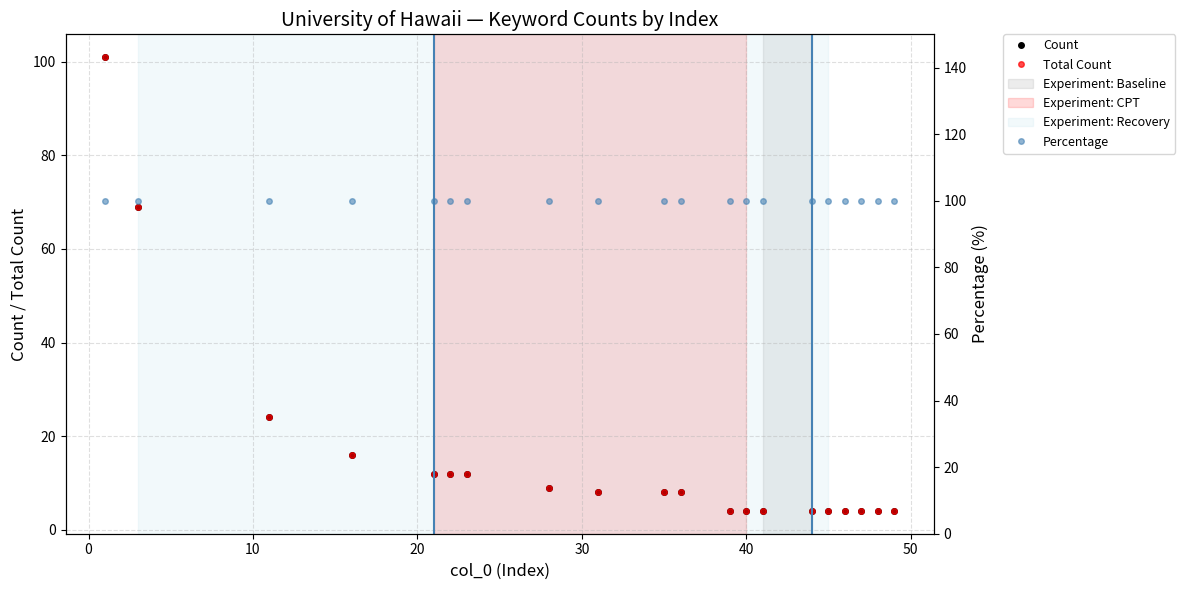

How many interior local valleys does the Count series have?

4